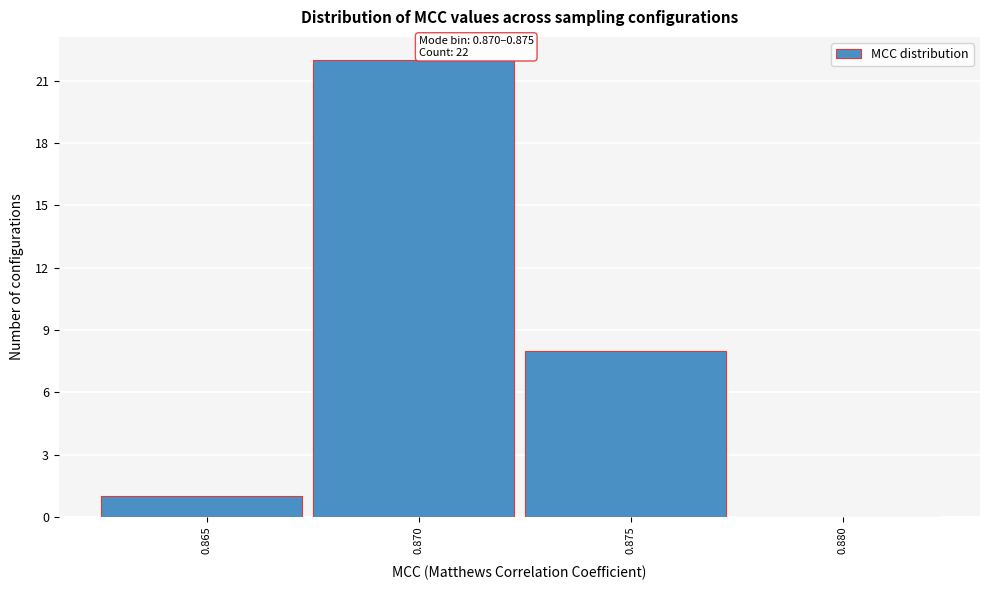

Reading left to right, what are all the values shown in this chart?

0.865=1	0.870=22	0.875=8	0.880=0